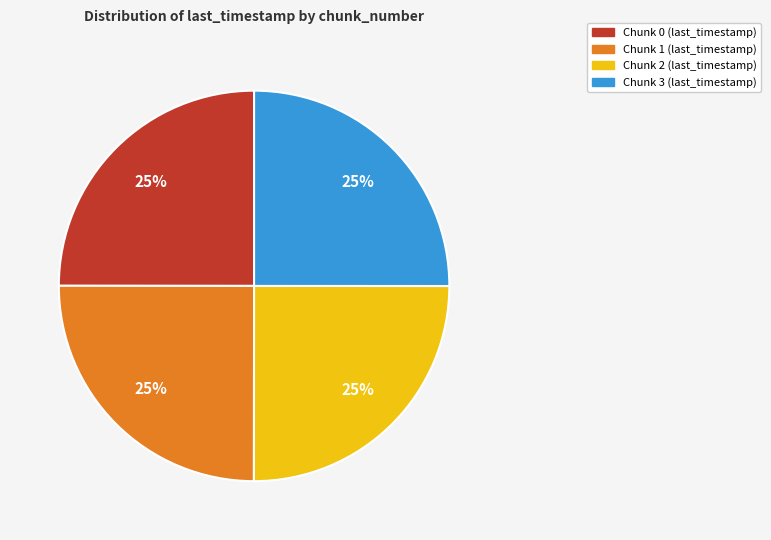

To the nearest percent, what is the average slice percentage?

25%